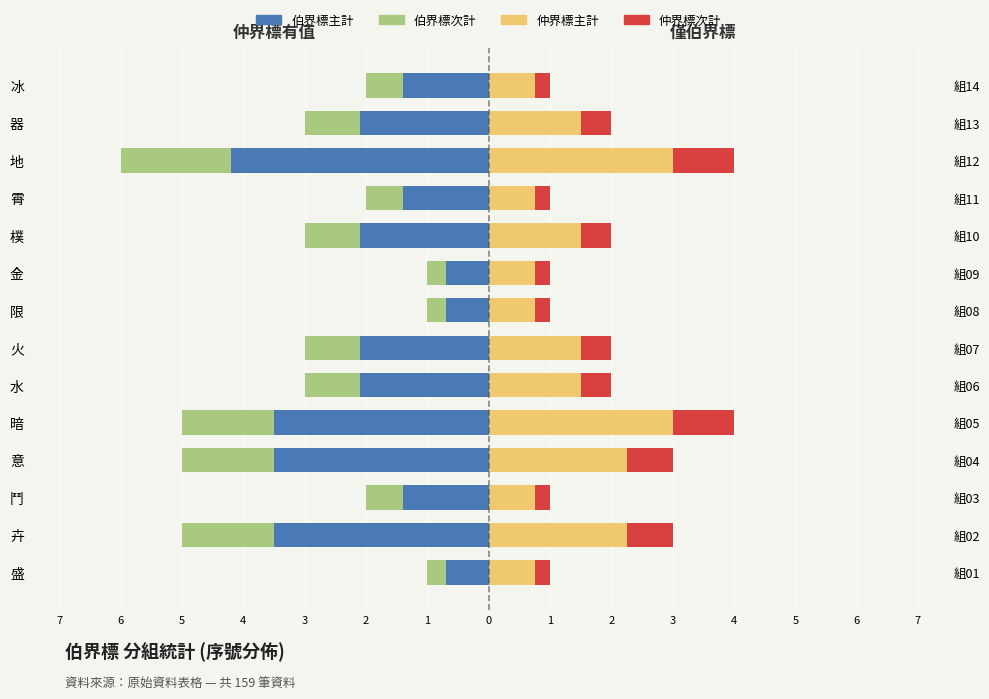

Reading left to right, transcribe all the data shown in this chart.

伯界標主計: -0.7	-3.5	-1.4	-3.5	-3.5	-2.1	-2.1	-0.7	-0.7	-2.1	-1.4	-4.2	-2.1	-1.4
伯界標次計: -0.3	-1.5	-0.6	-1.5	-1.5	-0.9	-0.9	-0.3	-0.3	-0.9	-0.6	-1.8	-0.9	-0.6
仲界標主計: 0.8	2.2	0.8	2.2	3.0	1.5	1.5	0.8	0.8	1.5	0.8	3.0	1.5	0.8
仲界標次計: 0.2	0.8	0.2	0.8	1.0	0.5	0.5	0.2	0.2	0.5	0.2	1.0	0.5	0.2